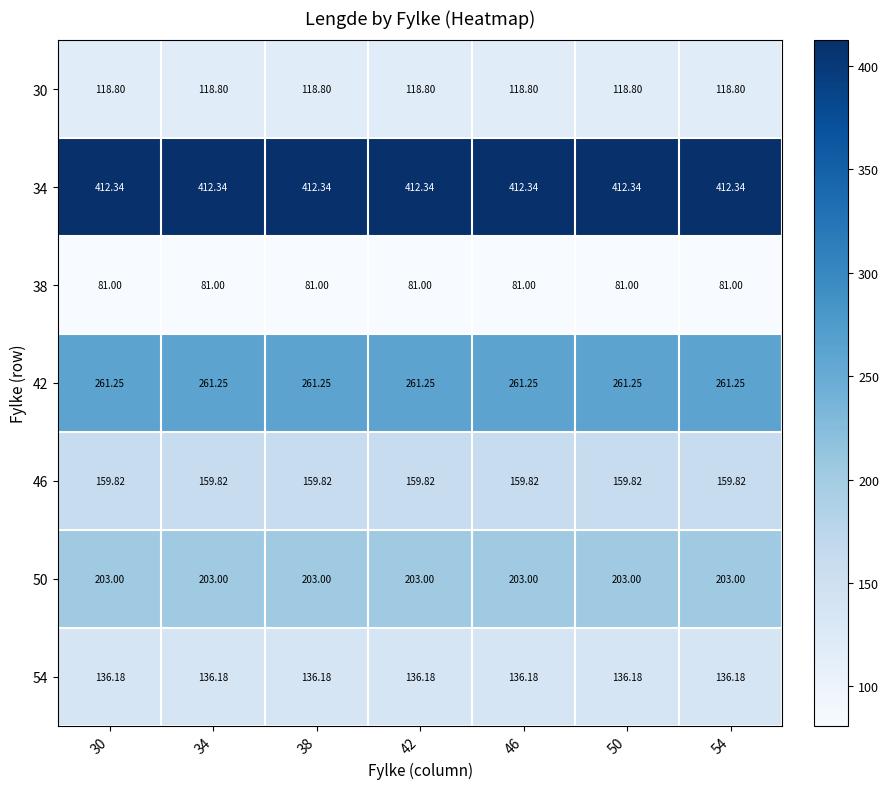

Is the value of 34 at 38 greater than the value of 50 at 46?

Yes